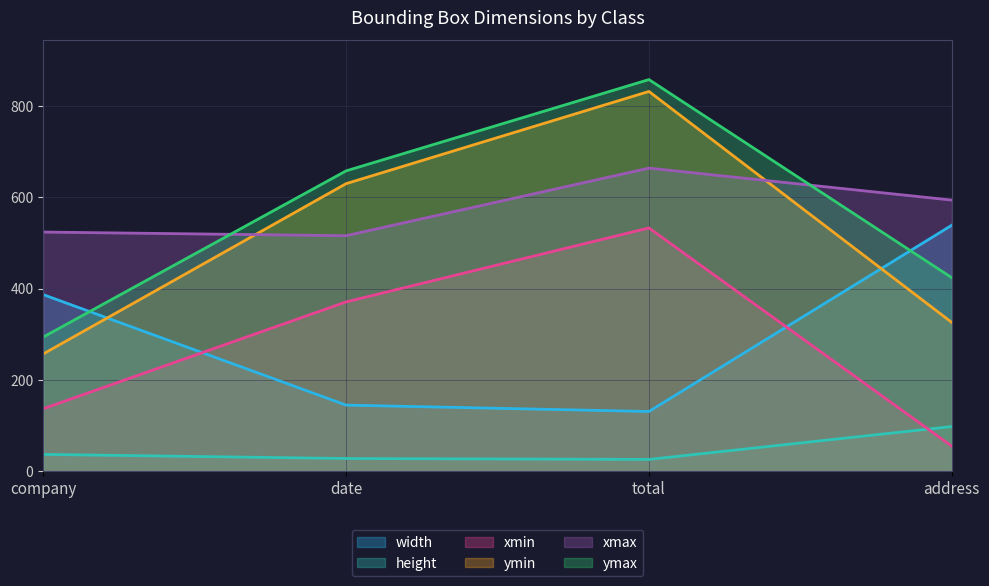

Is it true that width equals 539 at address?

True